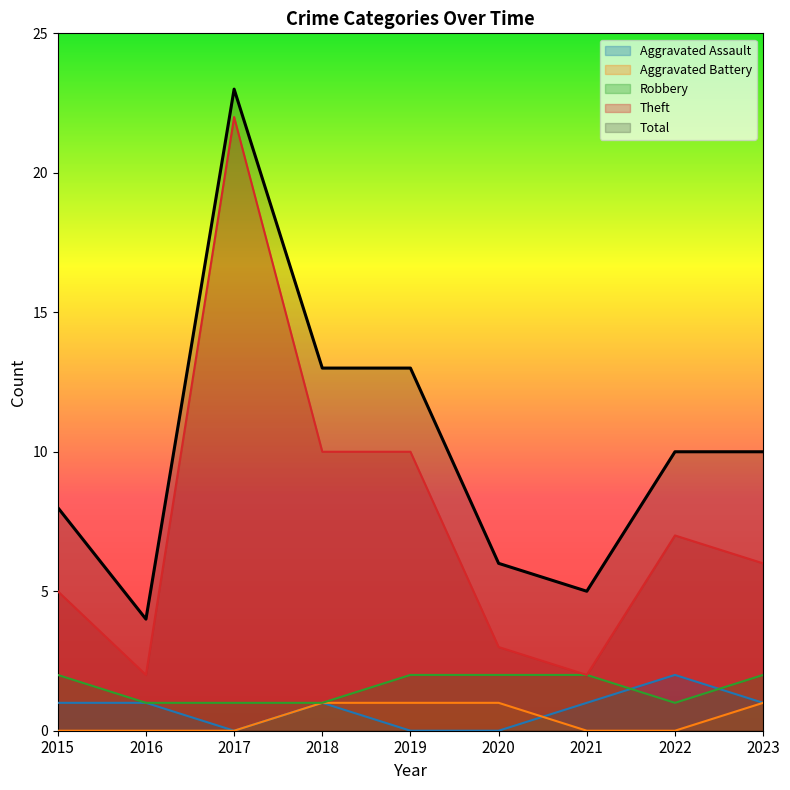

How many data points does each series have?

9